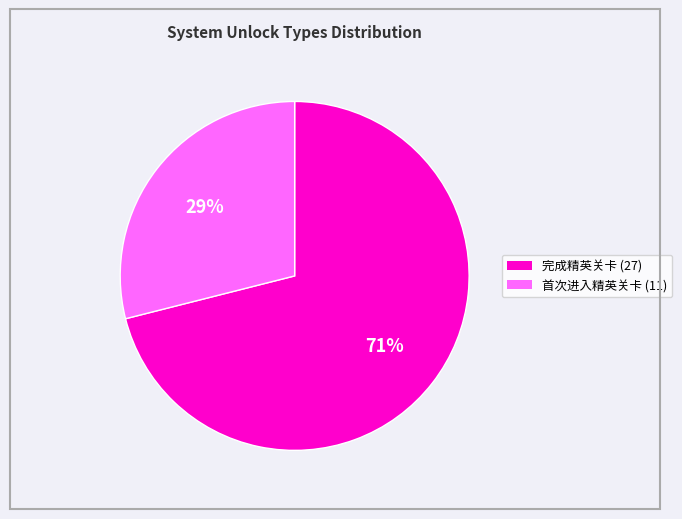

Is there a majority slice in this chart?

Yes